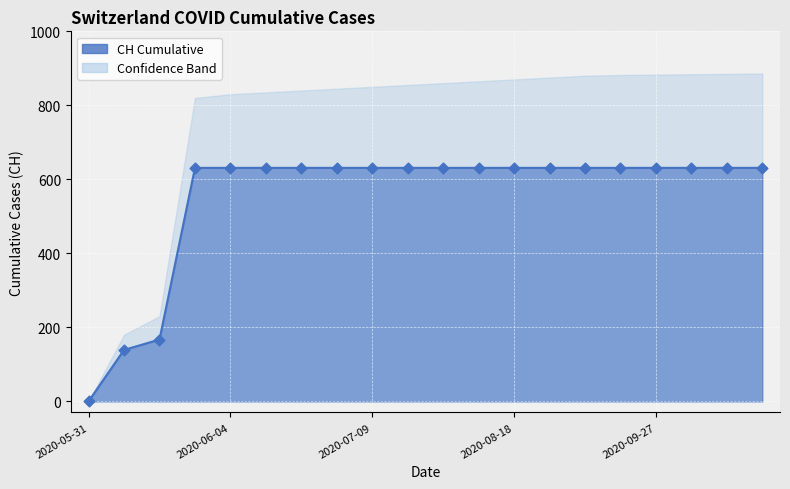

What is the ratio of the value at 2020-07-09 to the value at 2020-06-30?

1.0